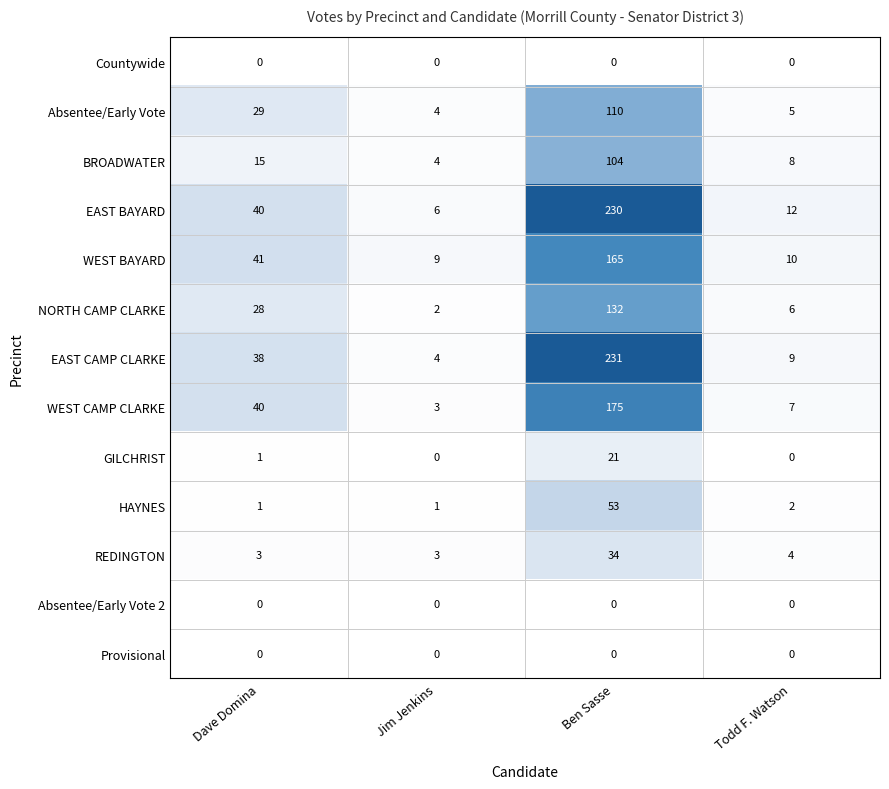

What is the sum of the WEST CAMP CLARKE values at Dave Domina and Ben Sasse?

215